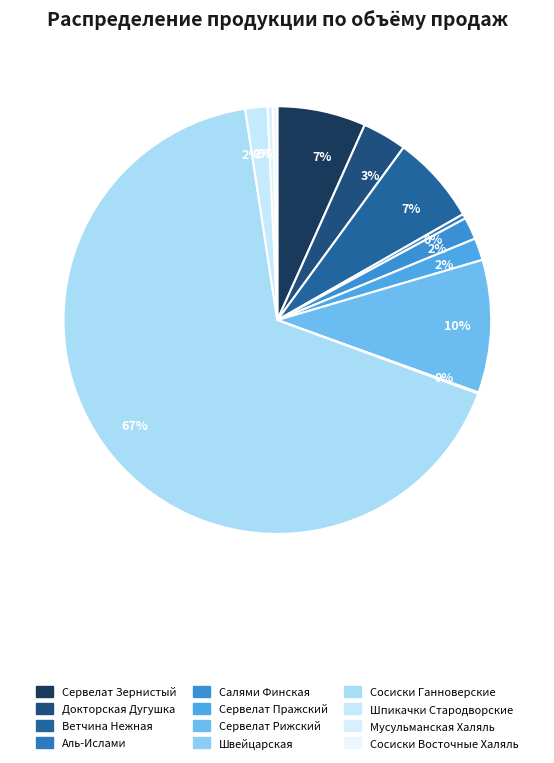

The Сервелат Рижский slice represents 18% of the pie. True or false?

False